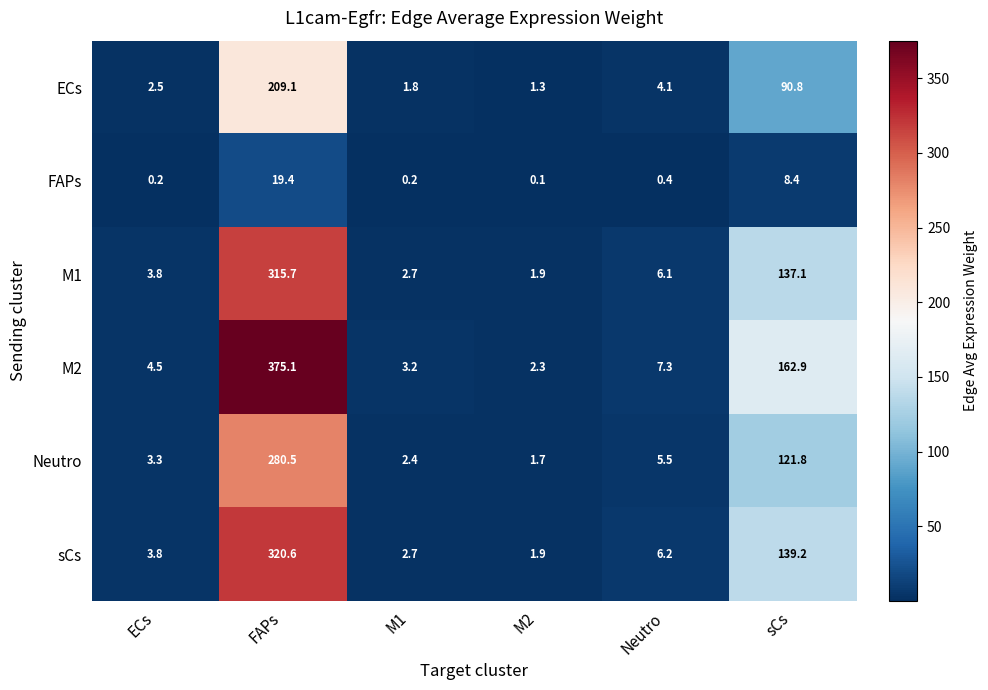

The value of ECs at ECs is 1.1. True or false?

False